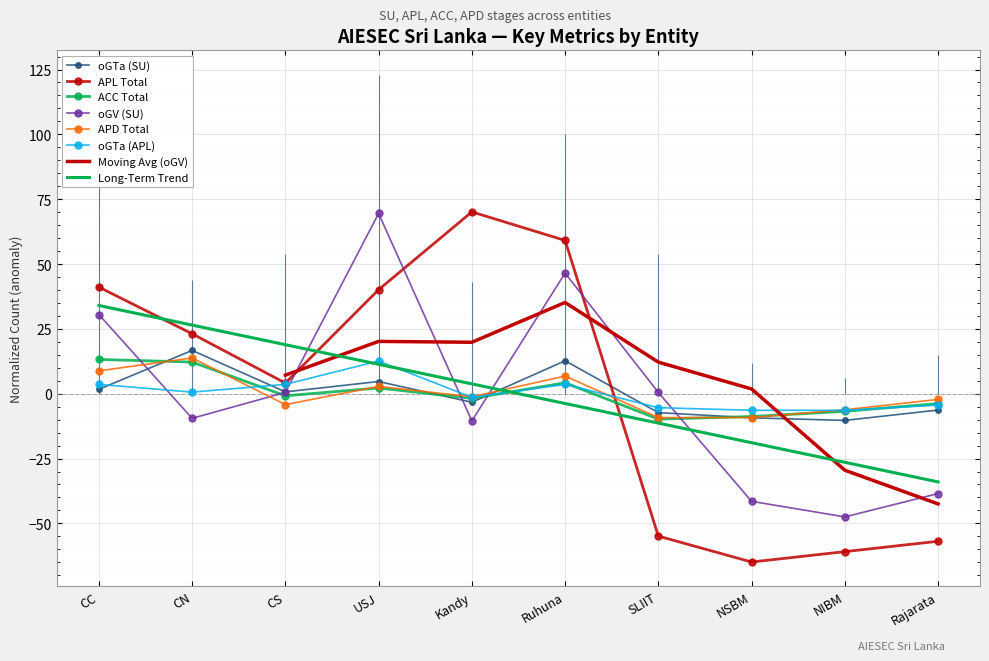

Reading right to left, transcribe all the data shown in this chart.

oGTa (SU): -6.3	-10.3	-9.3	-7.3	12.7	-3.3	4.7	0.7	16.7	1.7
APL Total: -56.9	-60.9	-64.9	-54.9	59.1	70.1	40.1	4.1	23.1	41.1
ACC Total: -3.8	-6.8	-8.8	-9.8	4.2	-1.8	2.2	-0.8	12.2	13.2
oGV (SU): -38.5	-47.5	-41.5	0.5	46.5	-10.5	69.5	0.5	-9.5	30.5
APD Total: -2.2	-6.2	-9.2	-9.2	6.8	-1.2	2.8	-4.2	13.8	8.8
oGTa (APL): -4.4	-6.4	-6.4	-5.4	3.6	-1.4	12.6	3.6	0.6	3.6